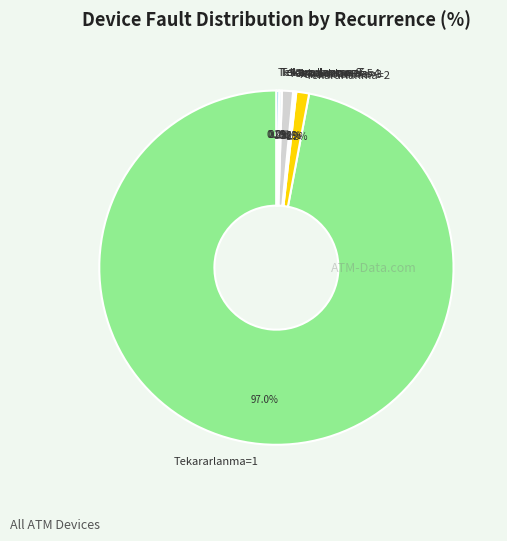

Which category has the biggest portion of the pie?

Tekararlanma=1